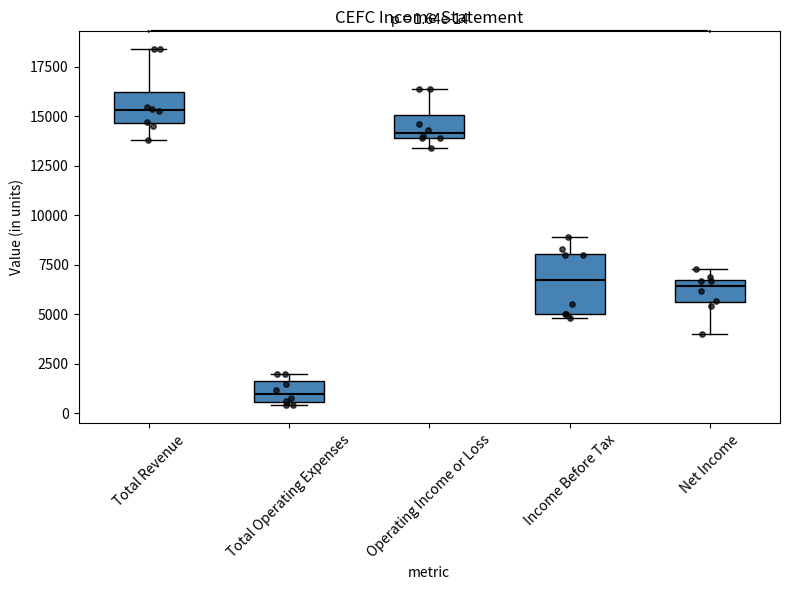

Comparing the boxes themselves (not the whiskers), which one is the tallest?

Income Before Tax